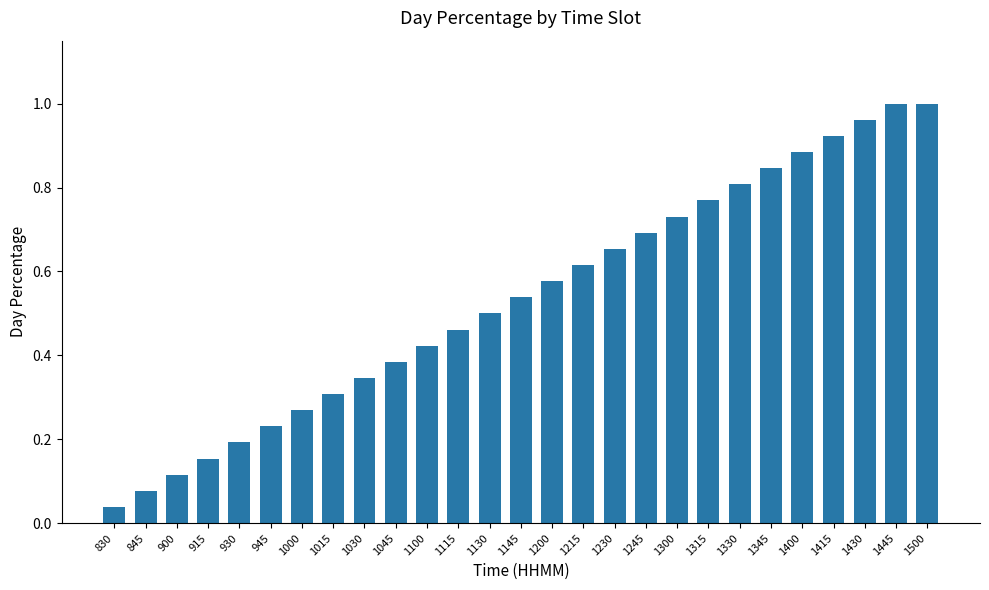

Which label corresponds to the smallest value in the chart?

830